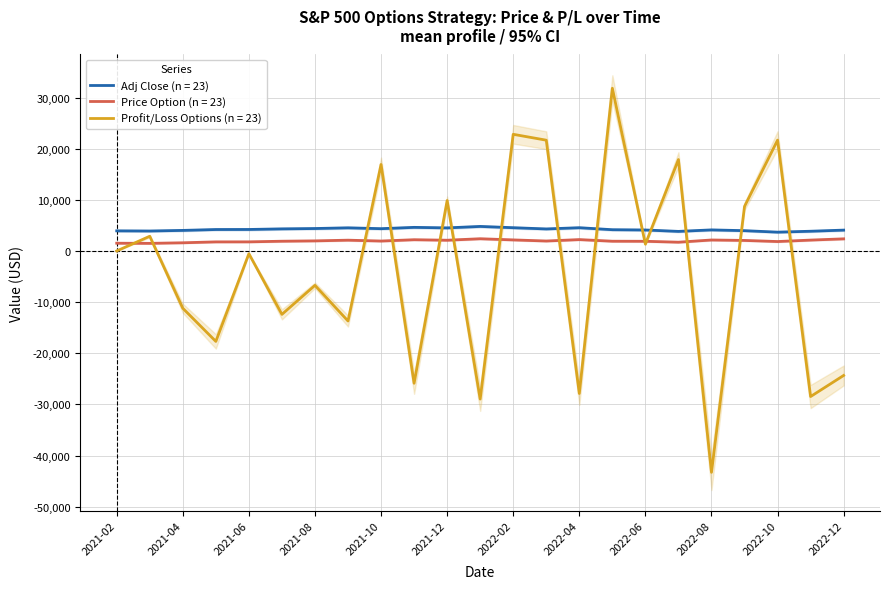

What is the value of the Adj Close point at the 1st from the left?

3932.6